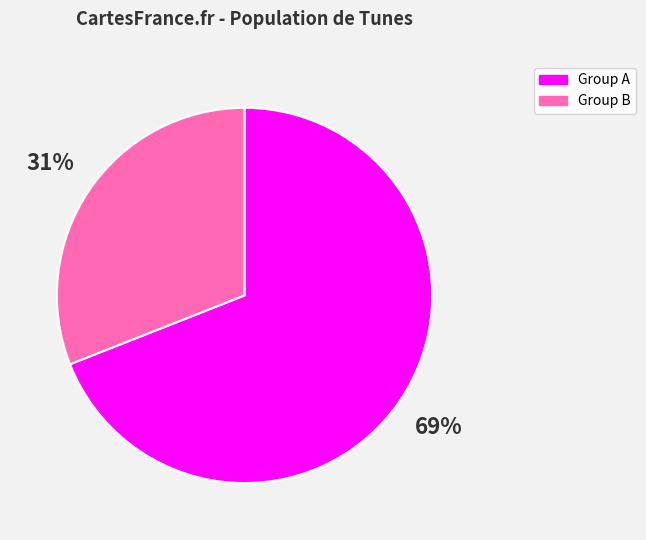

Does any single category account for the majority?

Yes